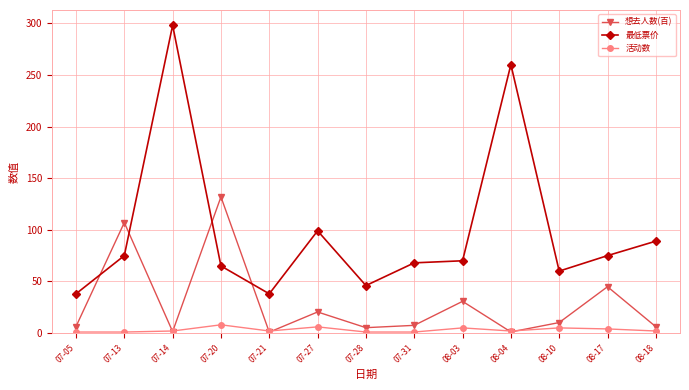

In 最低票价, how many points are lower than both neighbors (excluding endpoints)?

3